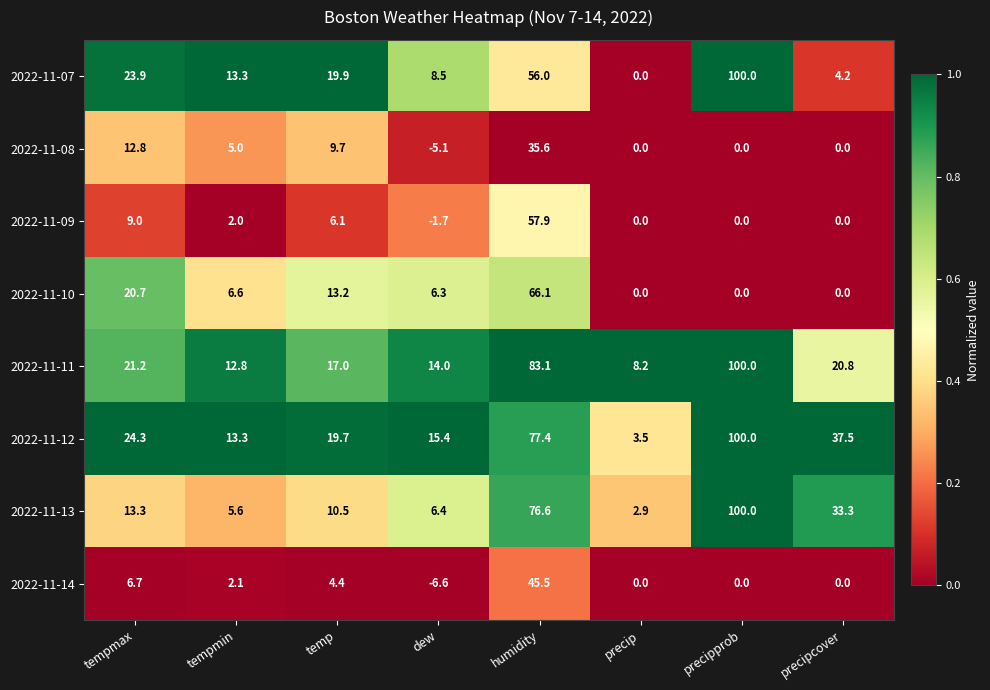

What is the maximum value for 2022-11-11?

100.0